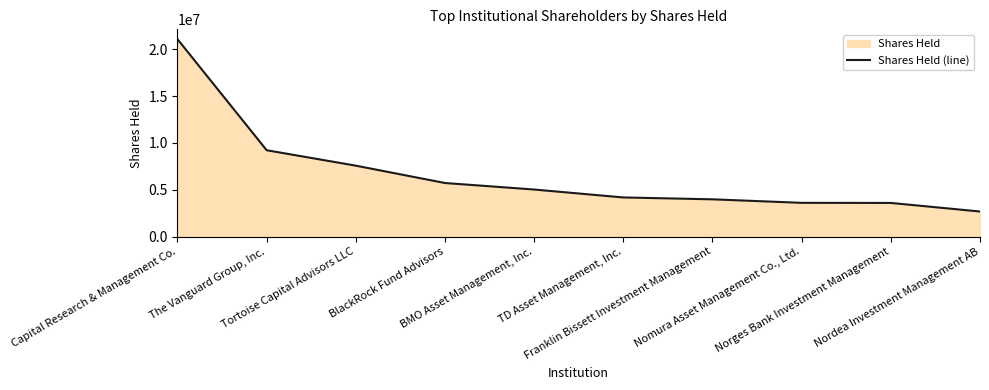

Reading left to right, what are all the values shown in this chart?

Capital Research & Management Co.=21076300	The Vanguard Group, Inc.=9219144	Tortoise Capital Advisors LLC=7570580	BlackRock Fund Advisors=5718660	BMO Asset Management, Inc.=5022553	TD Asset Management, Inc.=4176541	Franklin Bissett Investment Management=3976857	Nomura Asset Management Co., Ltd.=3600888	Norges Bank Investment Management=3591124	Nordea Investment Management AB=2674528